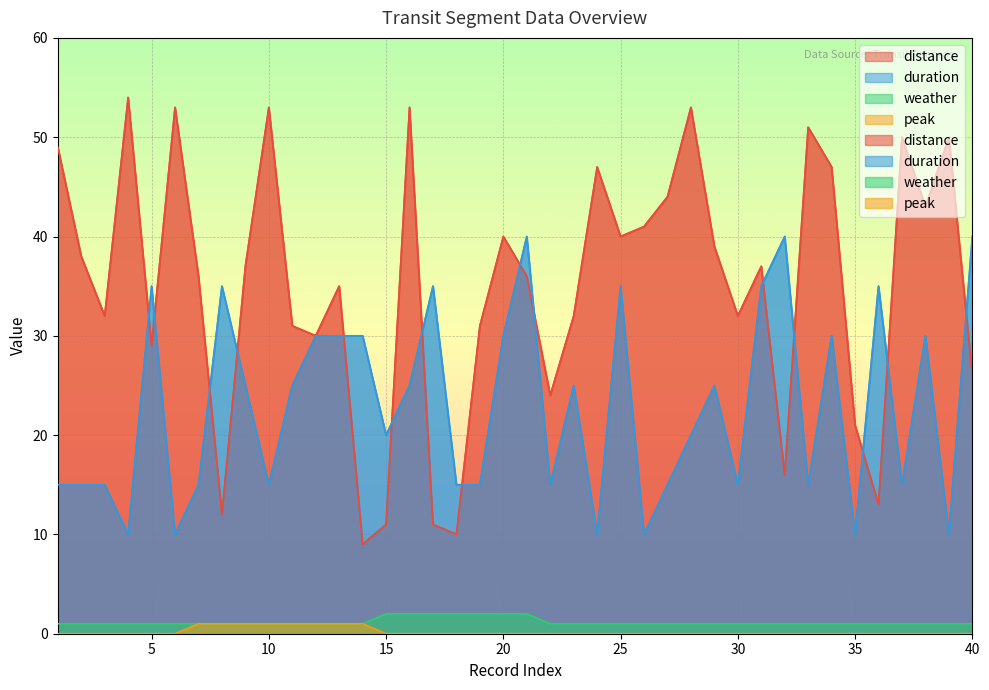

Is it true that peak equals 0 at 7?

False